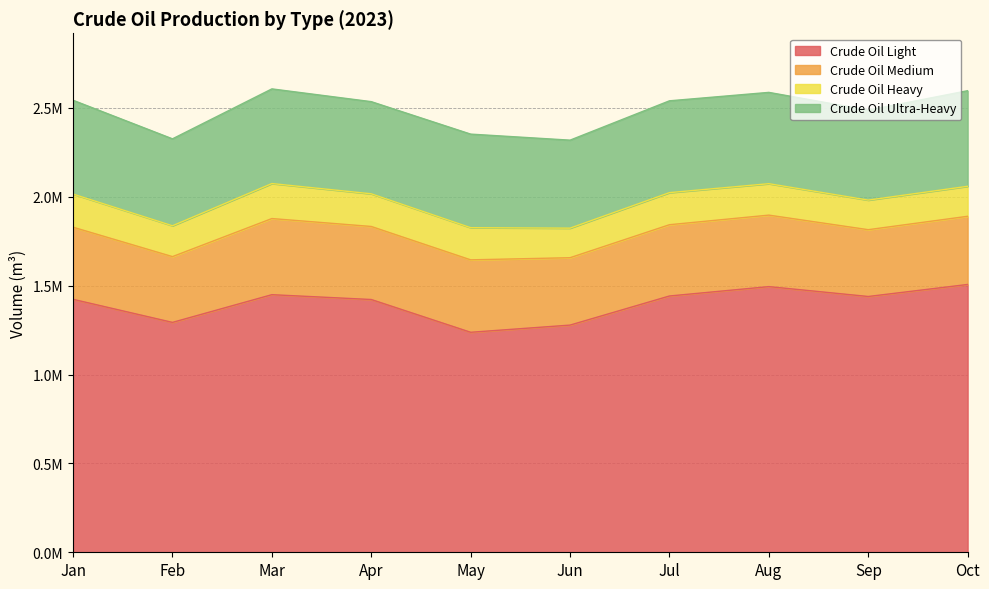

What is the average value of the Crude Oil Light series?

1398747.2